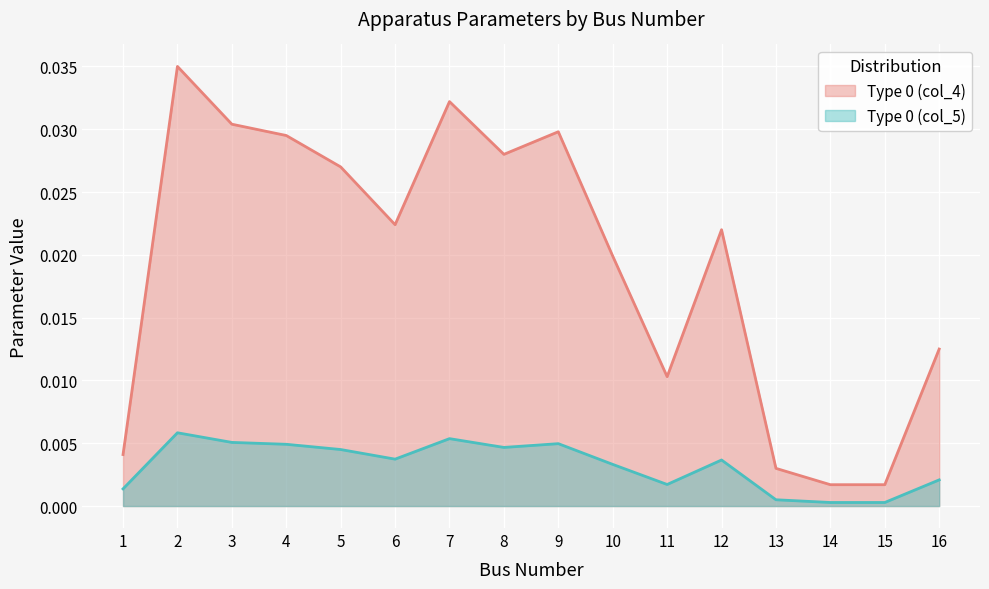

Is it true that Type 0 (col_4) equals 0.0 at 10?

False